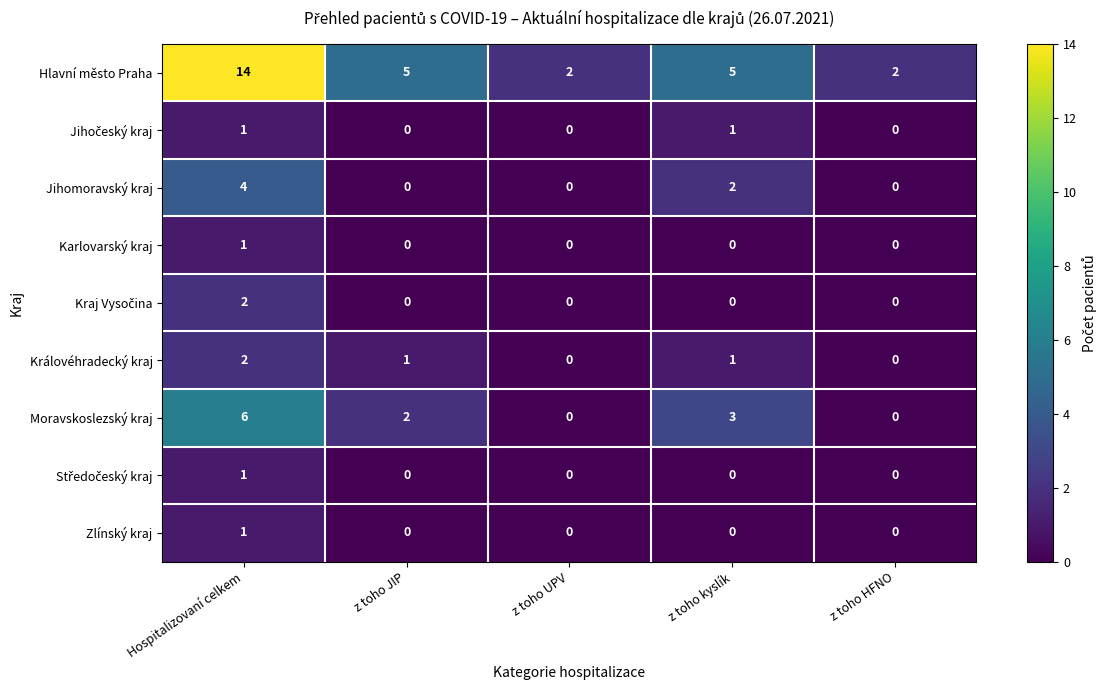

What is the sum of all Jihomoravský kraj values?

6